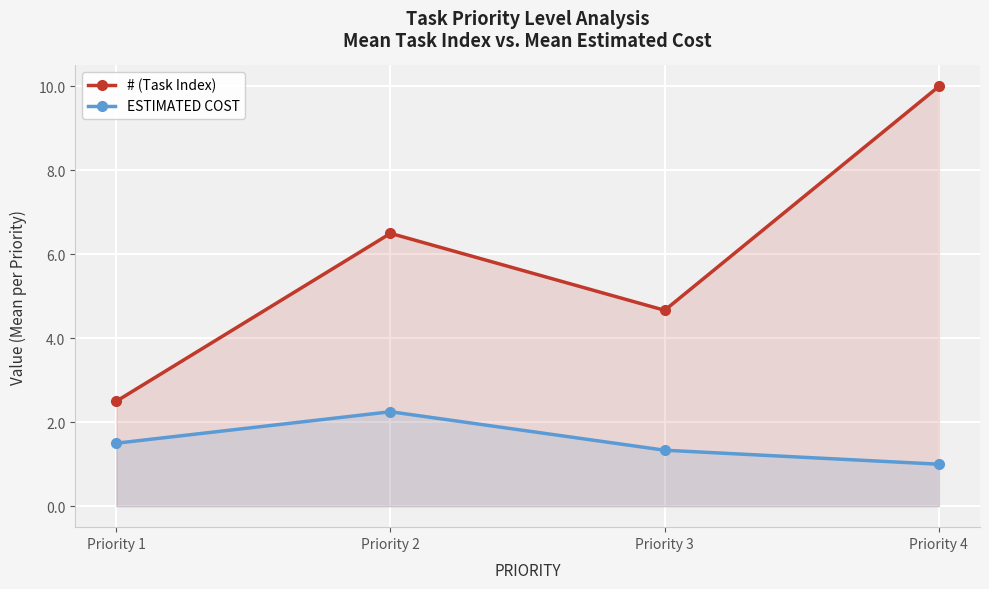

What is the greatest value displayed?

10.0